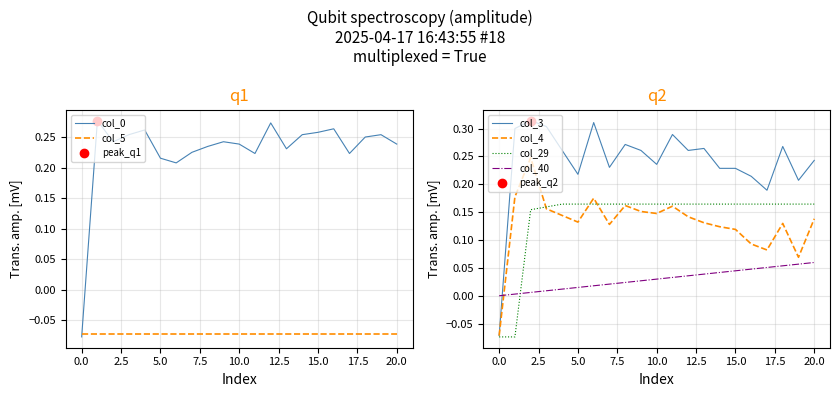

Reading left to right, extract all data points from this chart.

col_0: -0.1	0.3	0.2	0.3	0.3	0.2	0.2	0.2	0.2	0.2	0.2	0.2	0.3	0.2	0.3	0.3	0.3	0.2	0.2	0.3	0.2
col_5: -0.1	-0.1	-0.1	-0.1	-0.1	-0.1	-0.1	-0.1	-0.1	-0.1	-0.1	-0.1	-0.1	-0.1	-0.1	-0.1	-0.1	-0.1	-0.1	-0.1	-0.1
col_3: -0.1	0.3	0.3	0.3	0.3	0.2	0.3	0.2	0.3	0.3	0.2	0.3	0.3	0.3	0.2	0.2	0.2	0.2	0.3	0.2	0.2
col_4: -0.1	0.2	0.2	0.2	0.1	0.1	0.2	0.1	0.2	0.2	0.1	0.2	0.1	0.1	0.1	0.1	0.1	0.1	0.1	0.1	0.1
col_29: -0.1	-0.1	0.2	0.2	0.2	0.2	0.2	0.2	0.2	0.2	0.2	0.2	0.2	0.2	0.2	0.2	0.2	0.2	0.2	0.2	0.2
col_40: 0.0	0.0	0.0	0.0	0.0	0.0	0.0	0.0	0.0	0.0	0.0	0.0	0.0	0.0	0.0	0.0	0.0	0.1	0.1	0.1	0.1